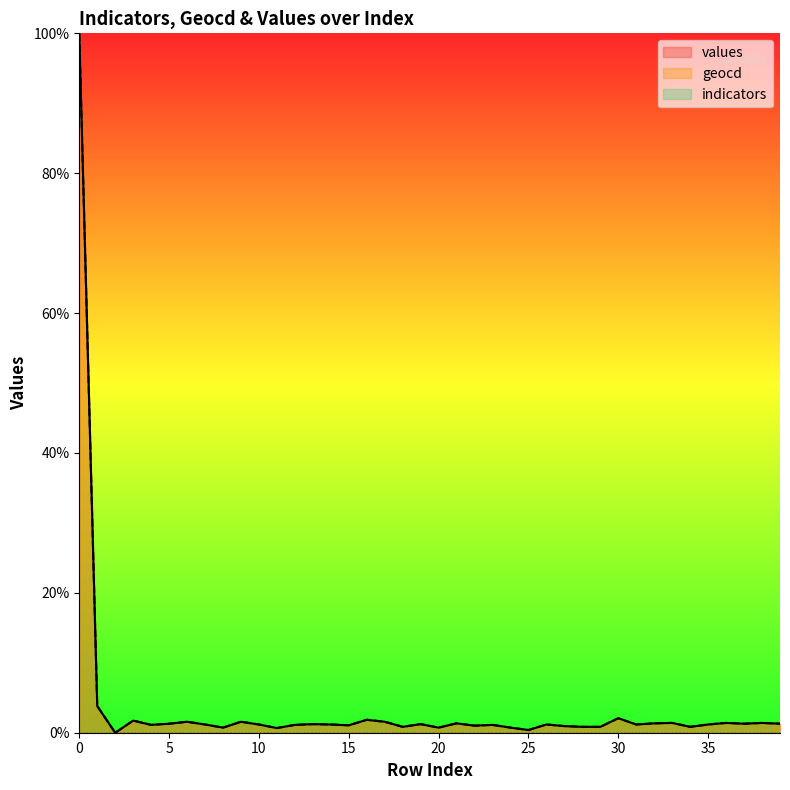

Which series has the widest spread of values?

values